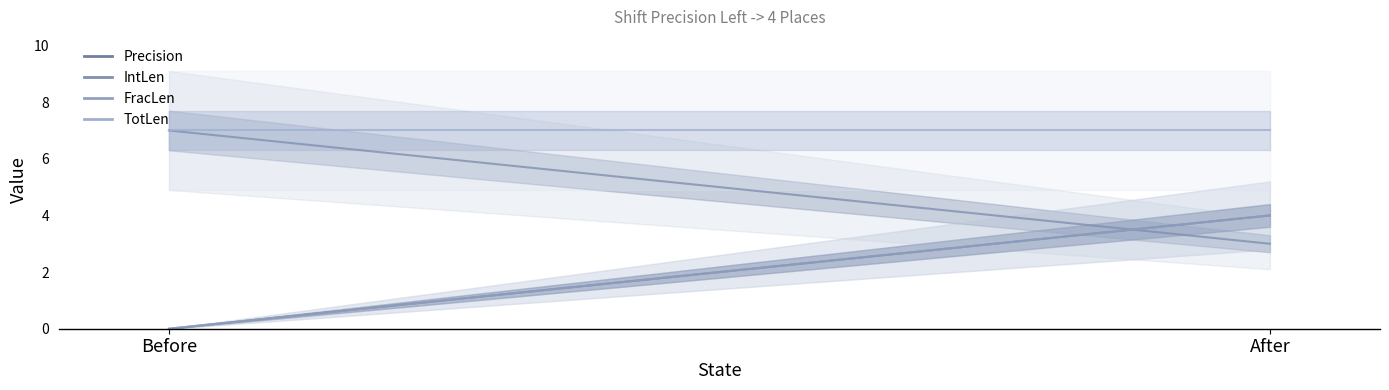

The IntLen series shows 7 at Before. True or false?

True